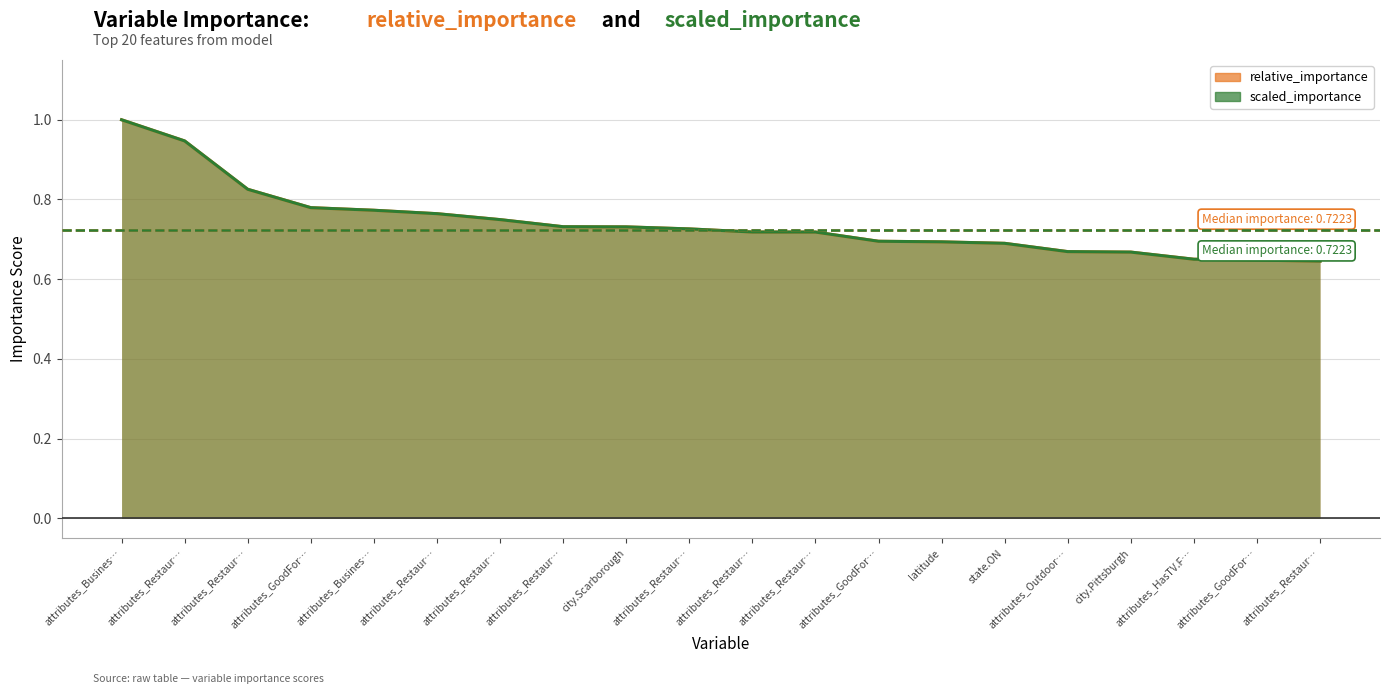

Reading right to left, what are all the values shown in this chart?

relative_importance: 0.6	0.6	0.7	0.7	0.7	0.7	0.7	0.7	0.7	0.7	0.7	0.7	0.7	0.7	0.8	0.8	0.8	0.8	0.9	1.0
scaled_importance: 0.6	0.6	0.7	0.7	0.7	0.7	0.7	0.7	0.7	0.7	0.7	0.7	0.7	0.7	0.8	0.8	0.8	0.8	0.9	1.0